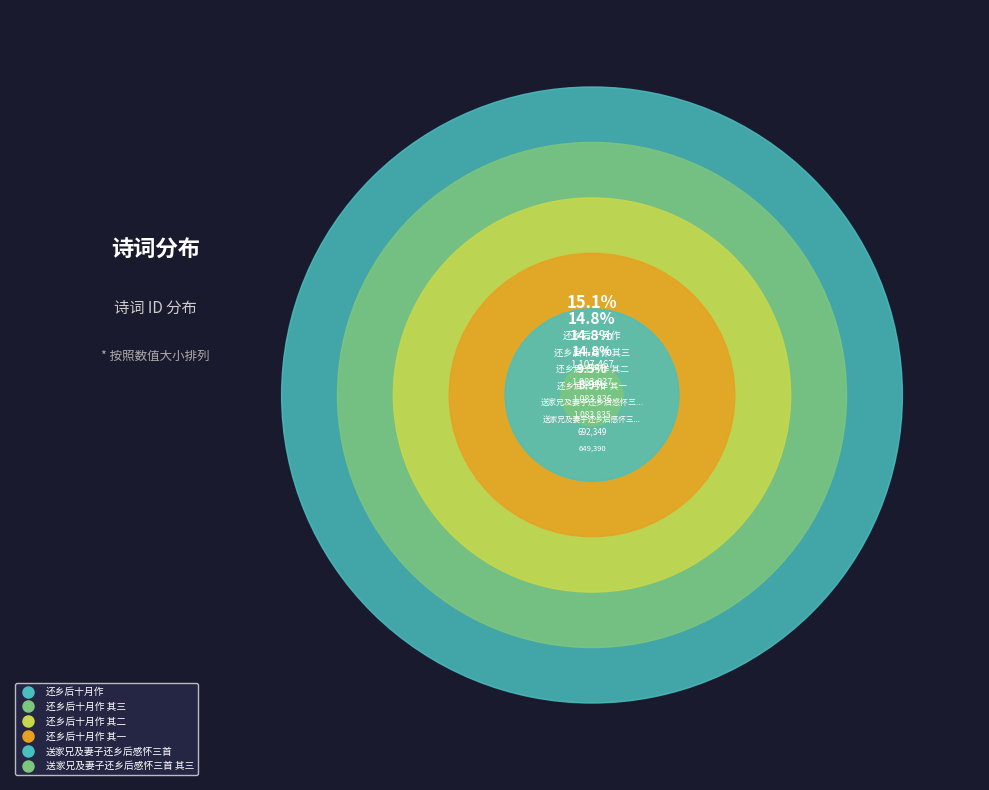

What percentage is NOT represented by 送家兄及妻子还乡后感怀三首 其二?

91.1%